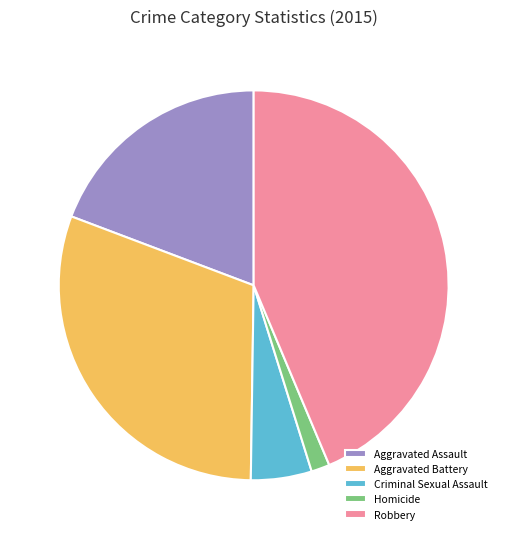

Count the number of slices in the pie.

5